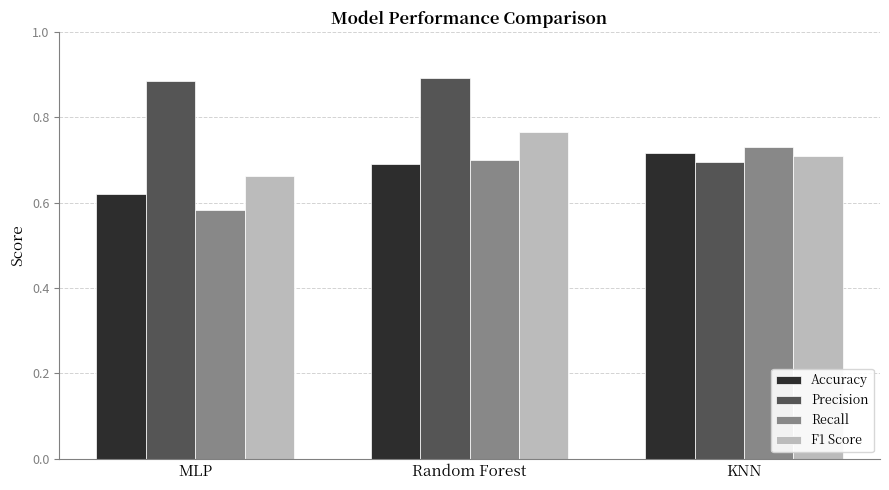

Where is F1 Score nearest to the value 0?

MLP